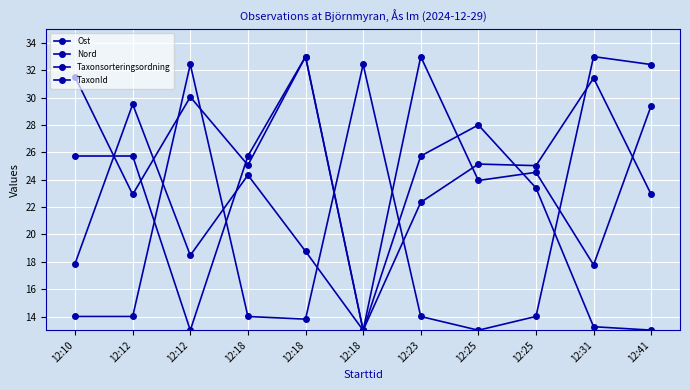

At how many categories does at least one series exceed 21?

11